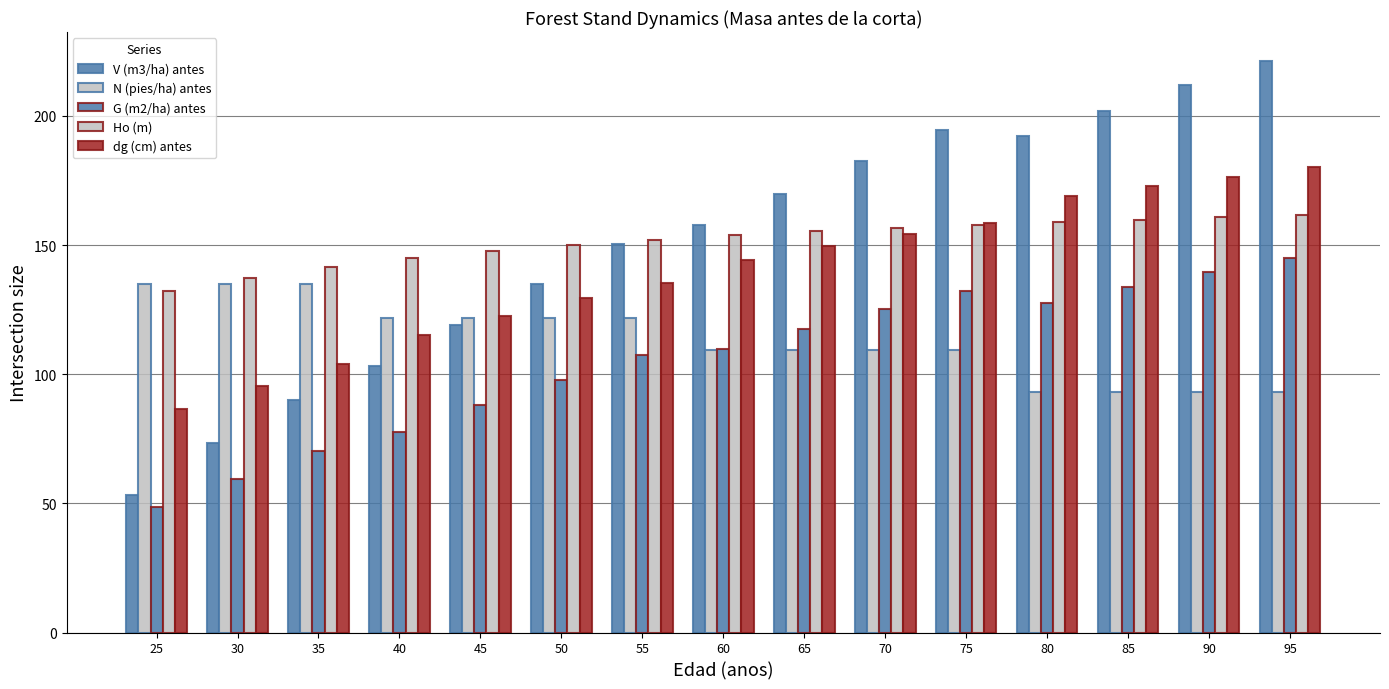

How many values in the N (pies/ha) antes series are below 109?

4